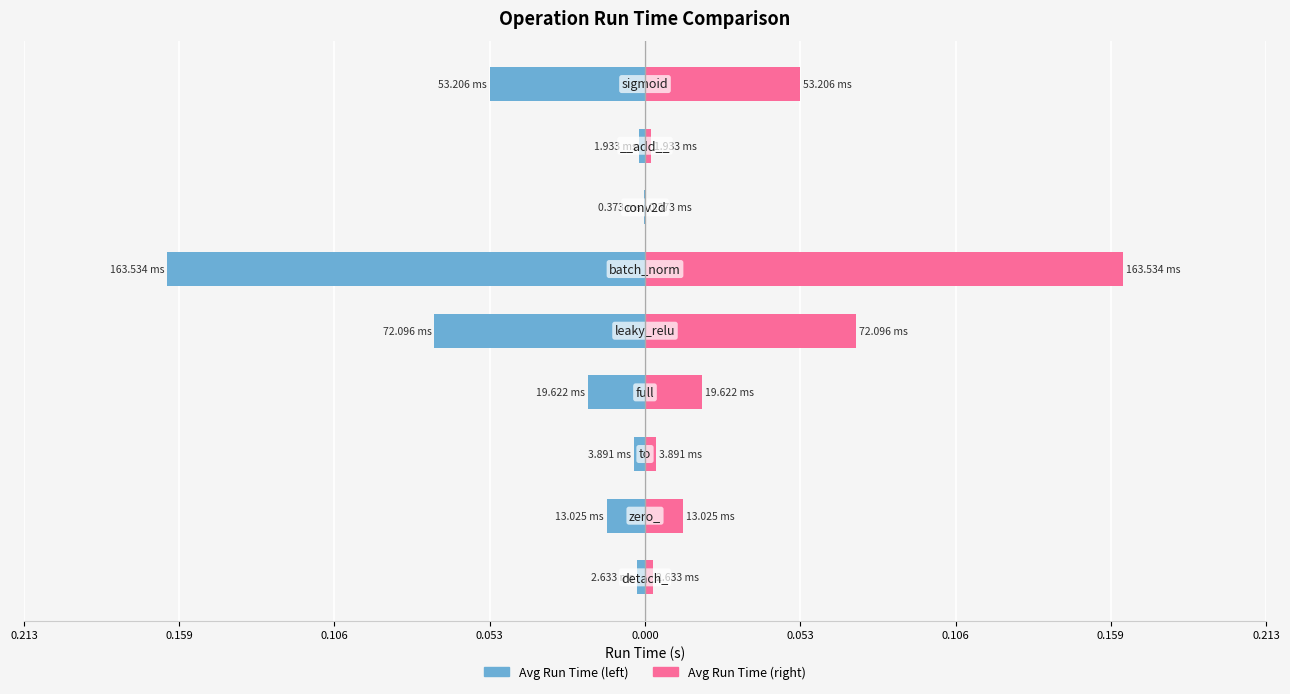

Reading left to right, what are all the values shown in this chart?

detach_/zero_/to/full: -0.0	-0.0	-0.0	-0.0	-0.1	-0.2	-0.0	-0.0	-0.1
leaky_relu/batch_norm/conv2d/__add__/sigmoid: 0.0	0.0	0.0	0.0	0.1	0.2	0.0	0.0	0.1